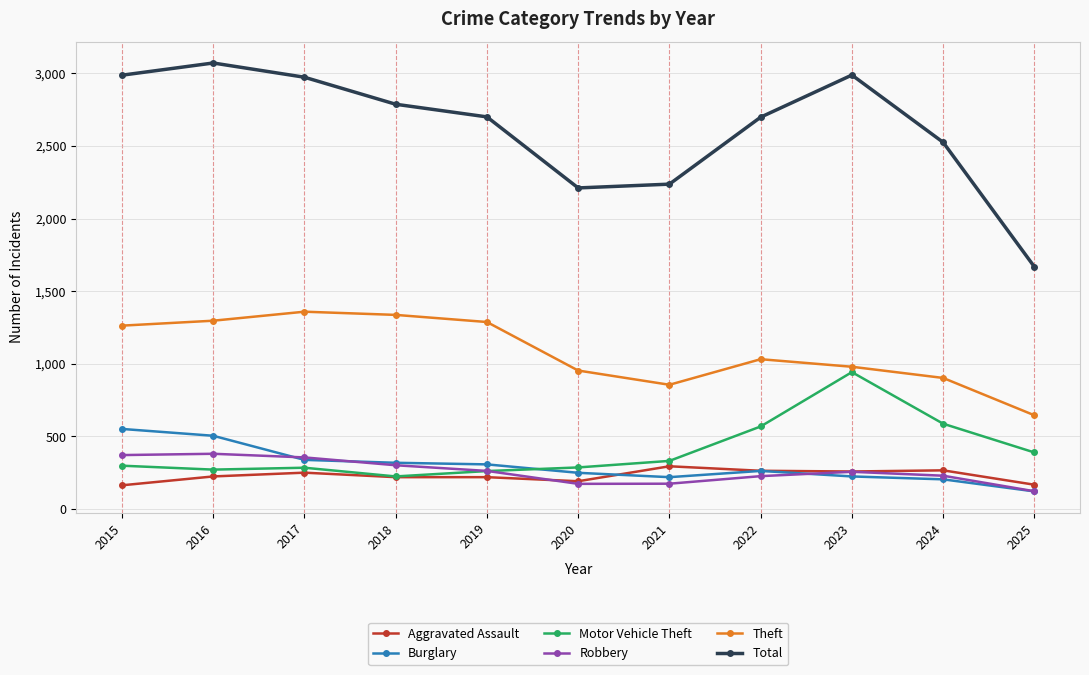

How many values in the Theft series are below 1032?

5